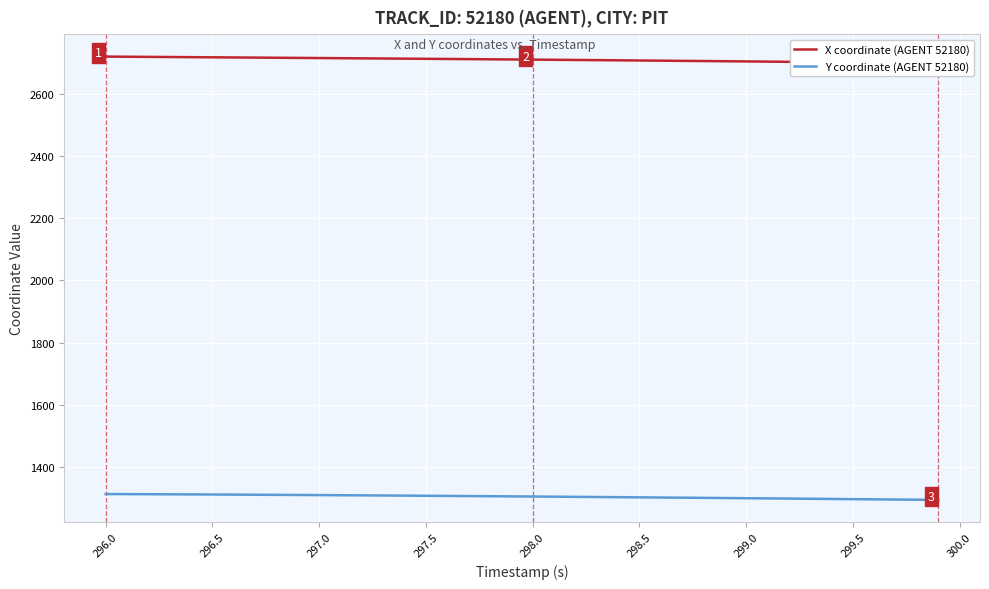

How many series are shown in this chart?

2